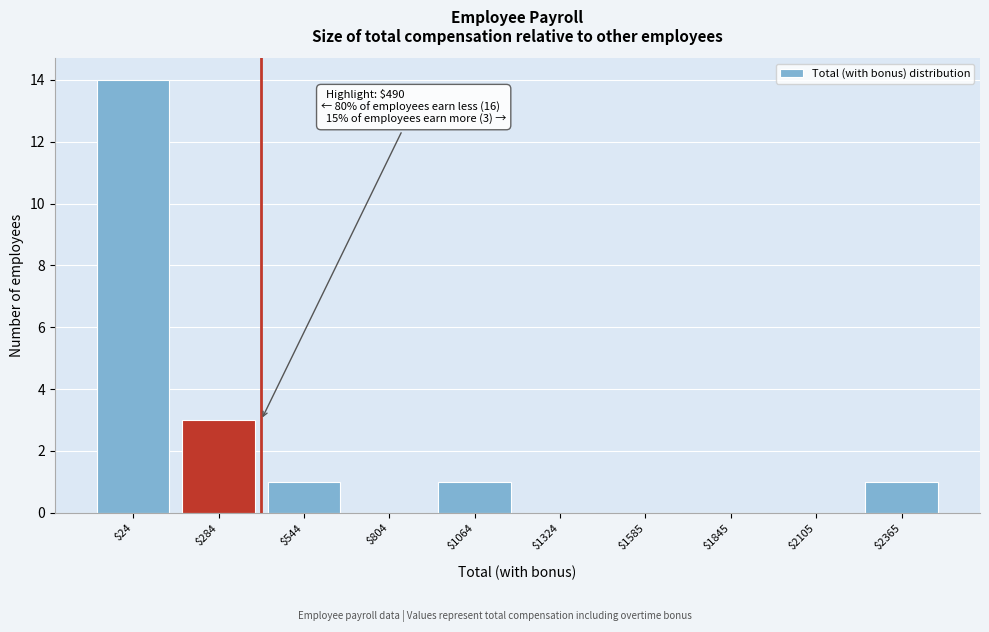

Is it true that the value at $1845 is 0?

True